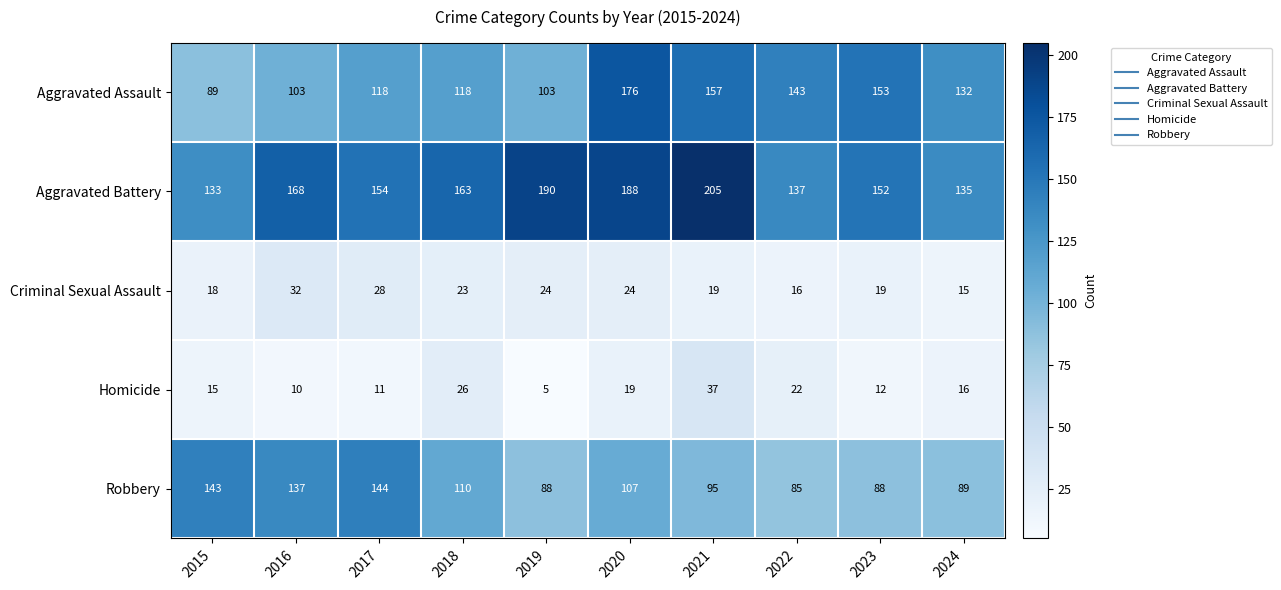

What is the sum of the Homicide values at 2023 and 2024?

28